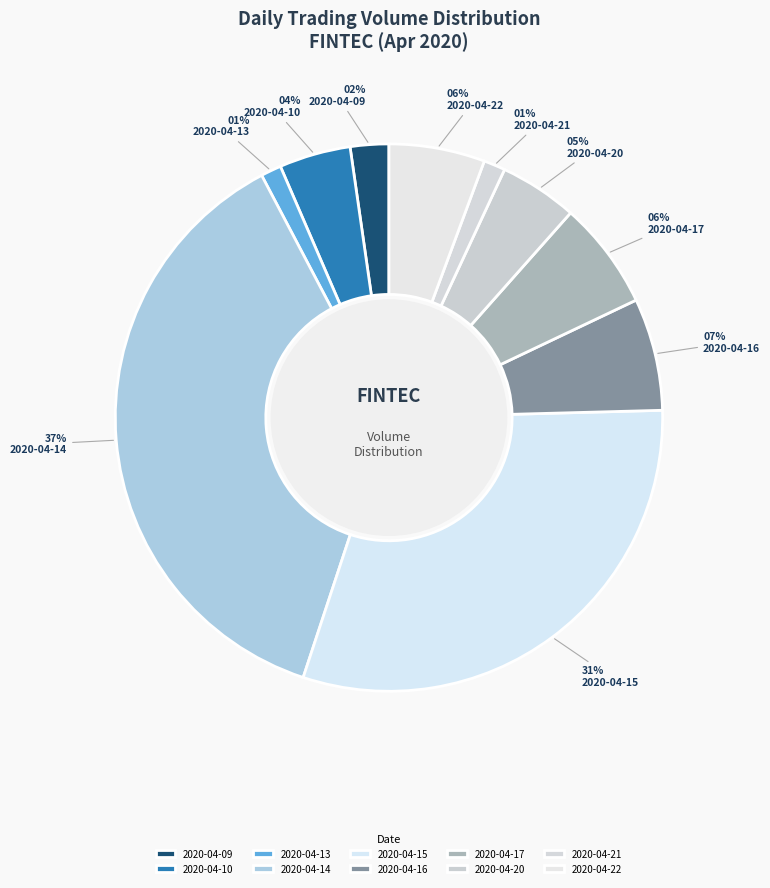

Is it true that 2020-04-09 is 2% of the pie?

True